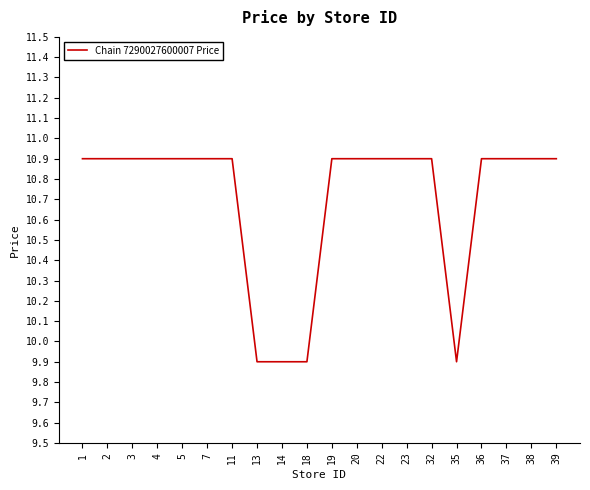

What is the sum of all values?

214.0